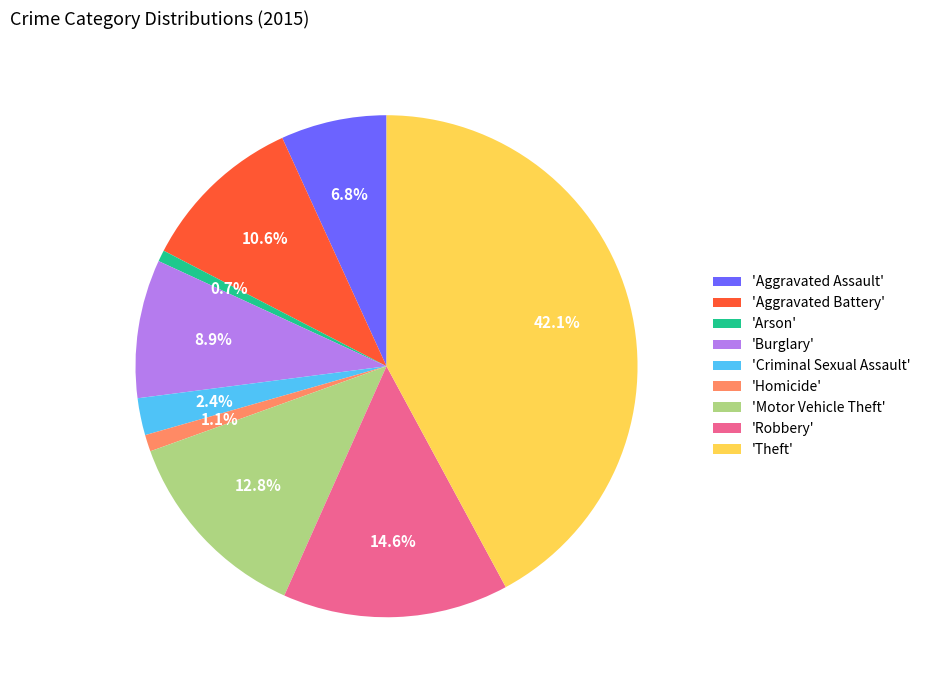

Combined, what portion of the pie is 'Theft' and 'Burglary'?

51.0%